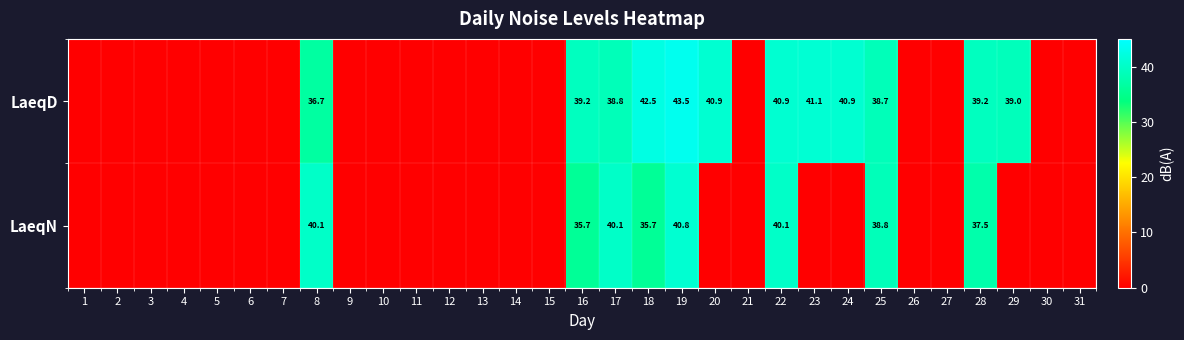

The LaeqD series shows 63.6 at 25. True or false?

False